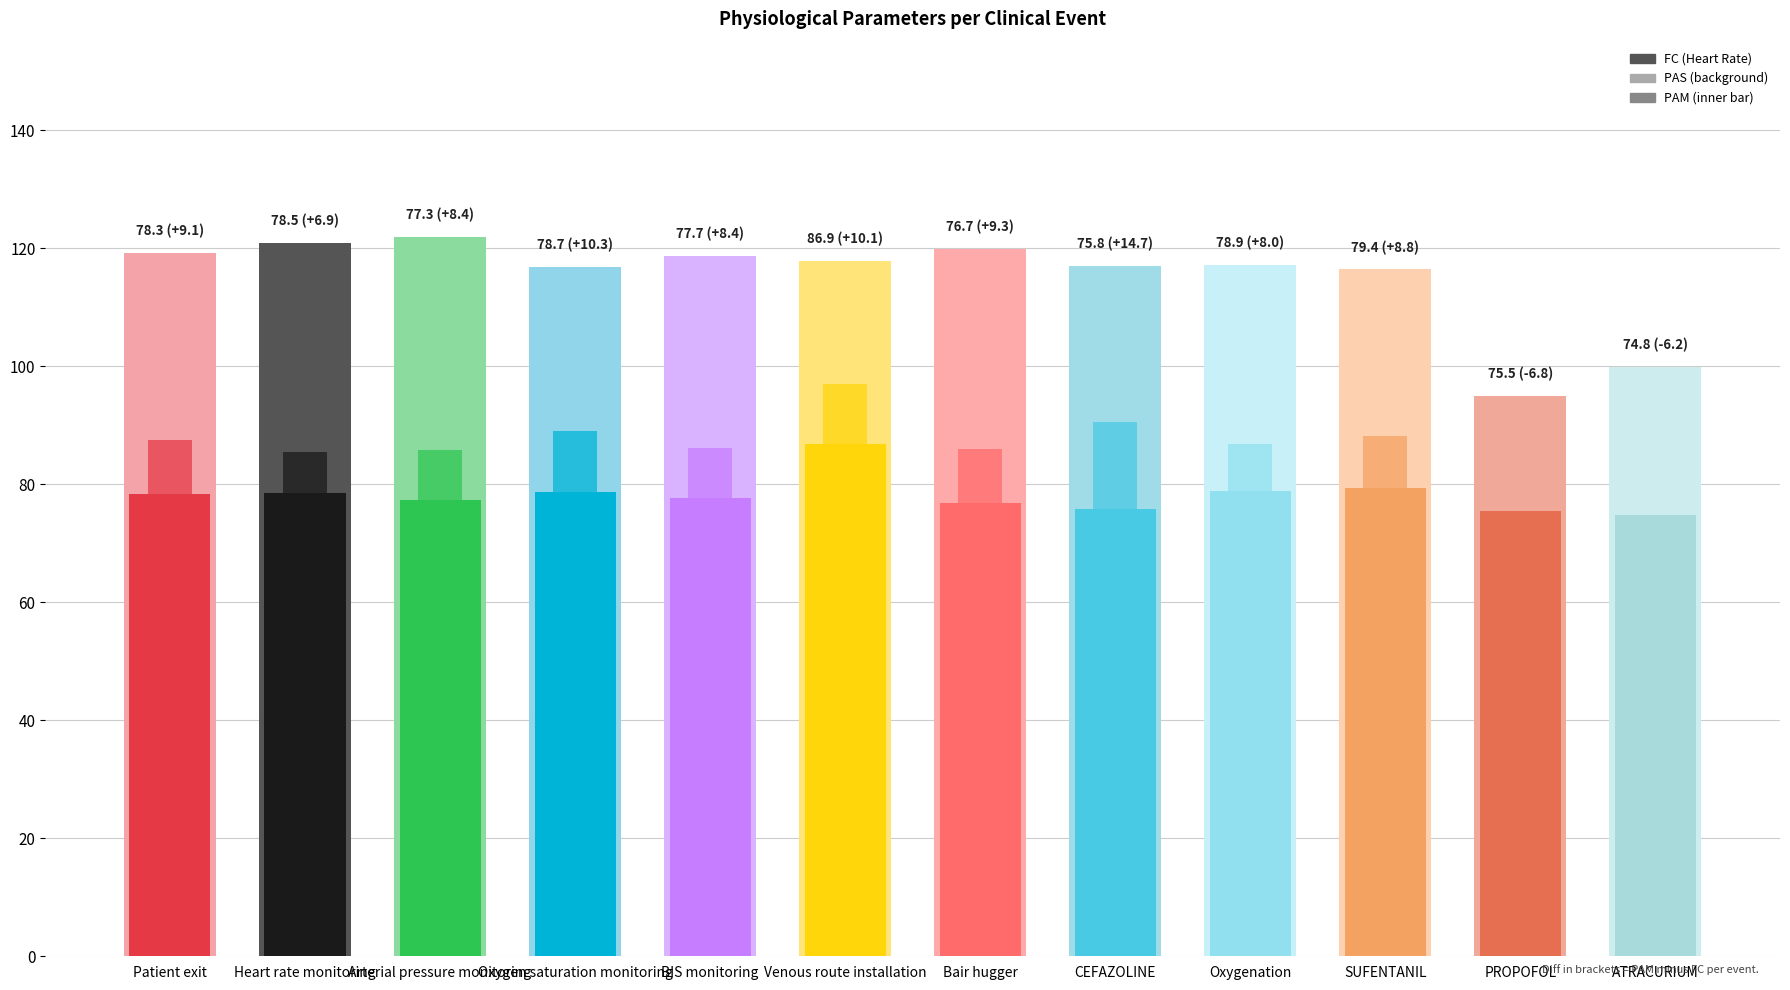

Which series has the widest spread of values?

PAM